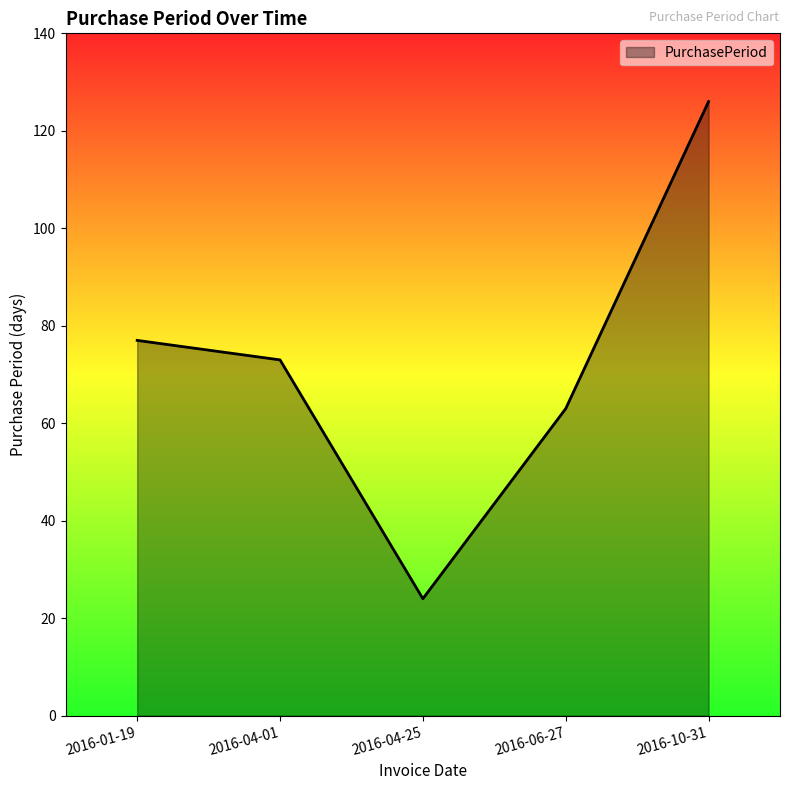

Rank the categories by value from lowest to highest.

2016-04-25, 2016-06-27, 2016-04-01, 2016-01-19, 2016-10-31